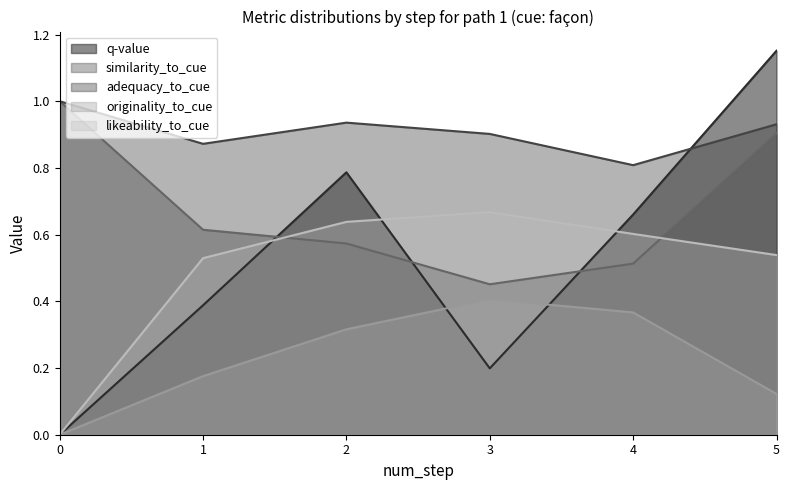

List the series in order of their peak value, highest first.

q-value, similarity_to_cue, adequacy_to_cue, likeability_to_cue, originality_to_cue